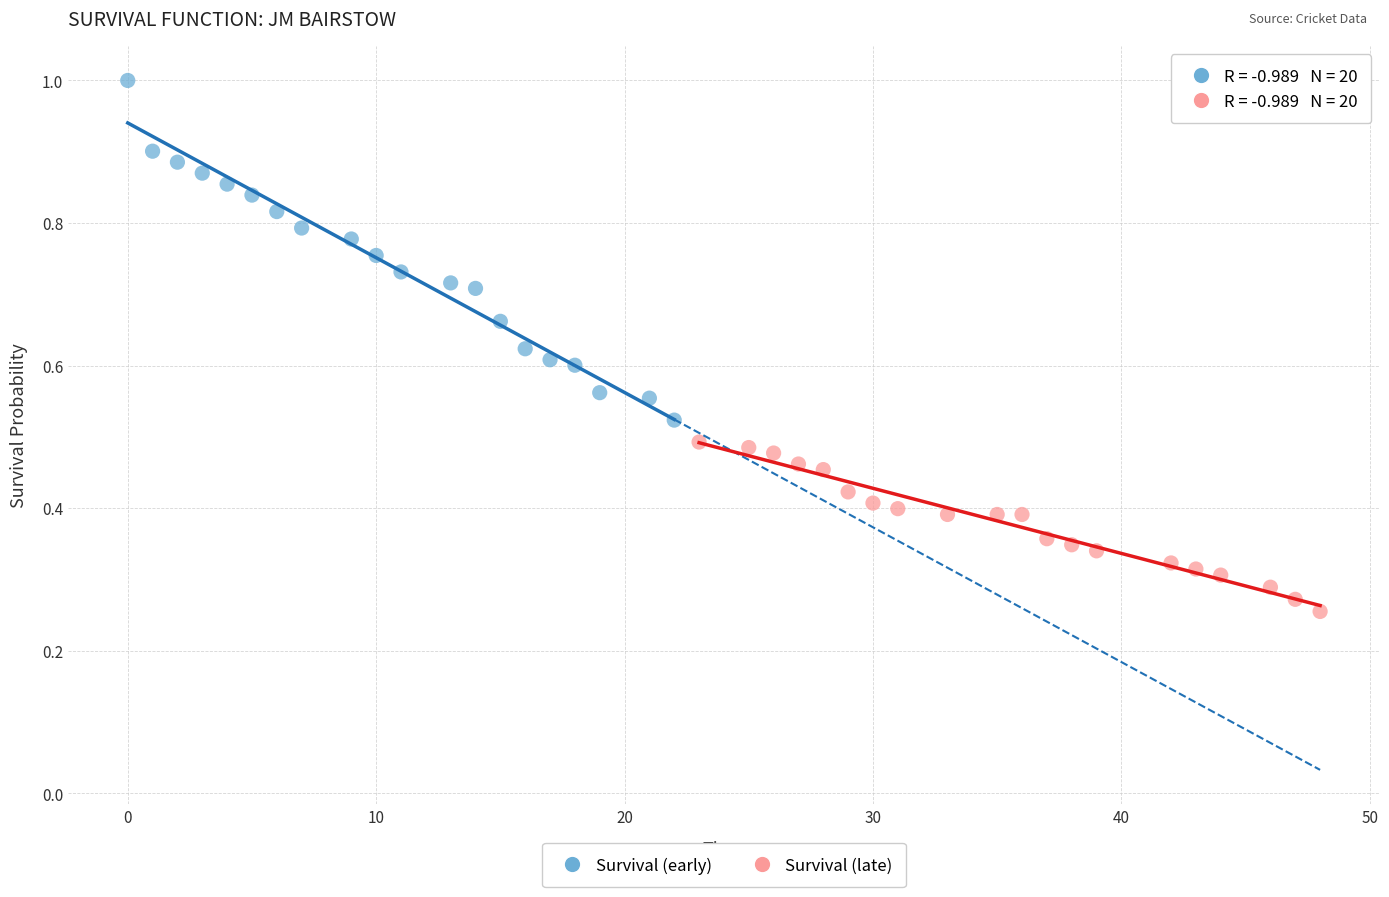

Which series contains the highest Y value?

Survival (early)